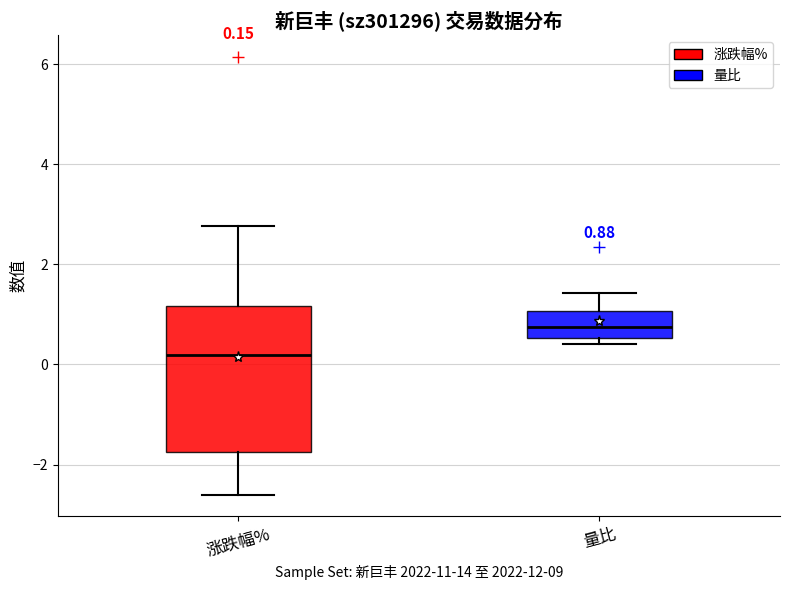

Which box has the lowest median line?

涨跌幅%